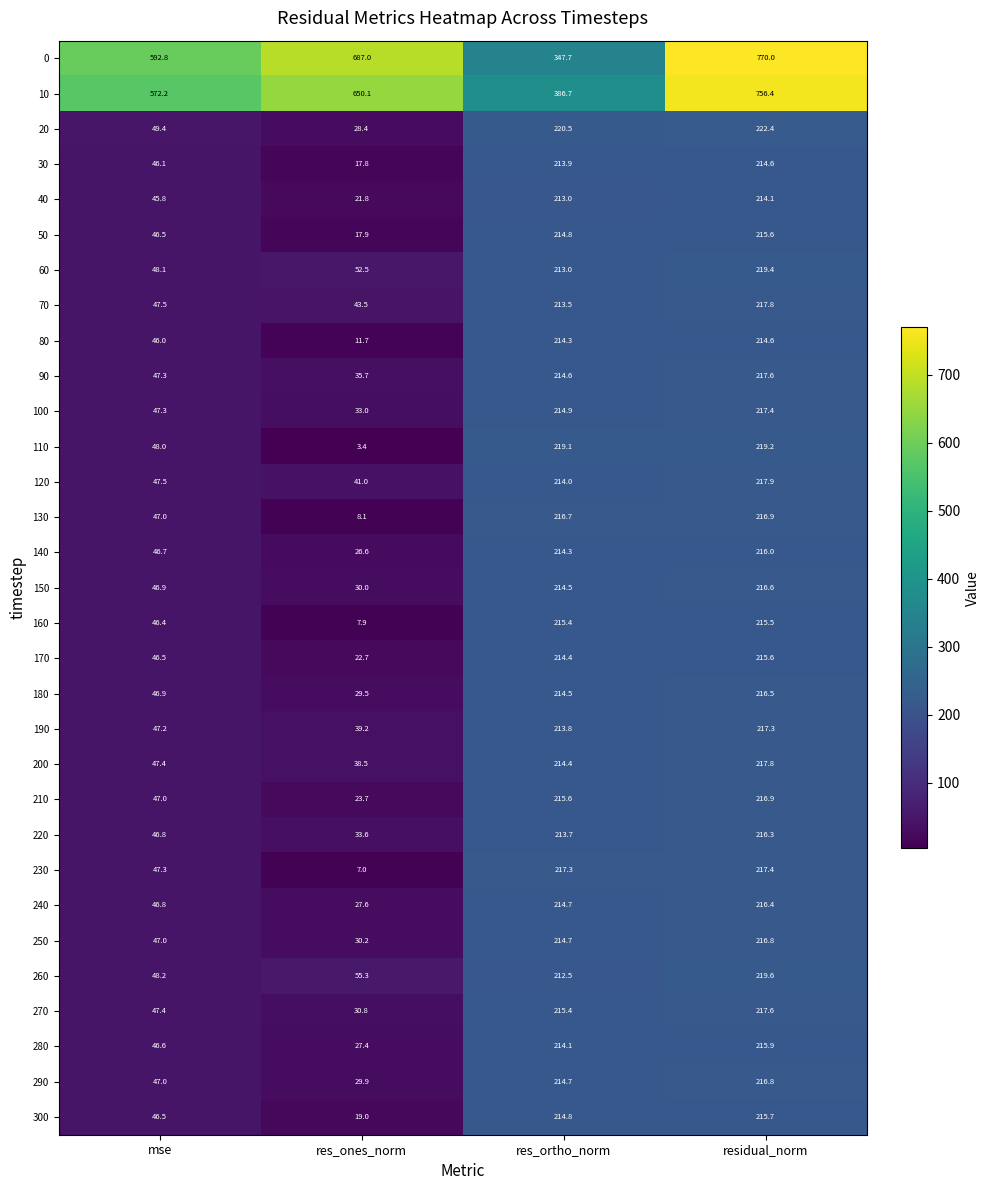

At res_ones_norm, list the series in order from largest to smallest.

0, 10, 260, 60, 70, 120, 190, 200, 90, 220, 100, 270, 250, 150, 290, 180, 20, 240, 280, 140, 210, 170, 40, 300, 50, 30, 80, 130, 160, 230, 110